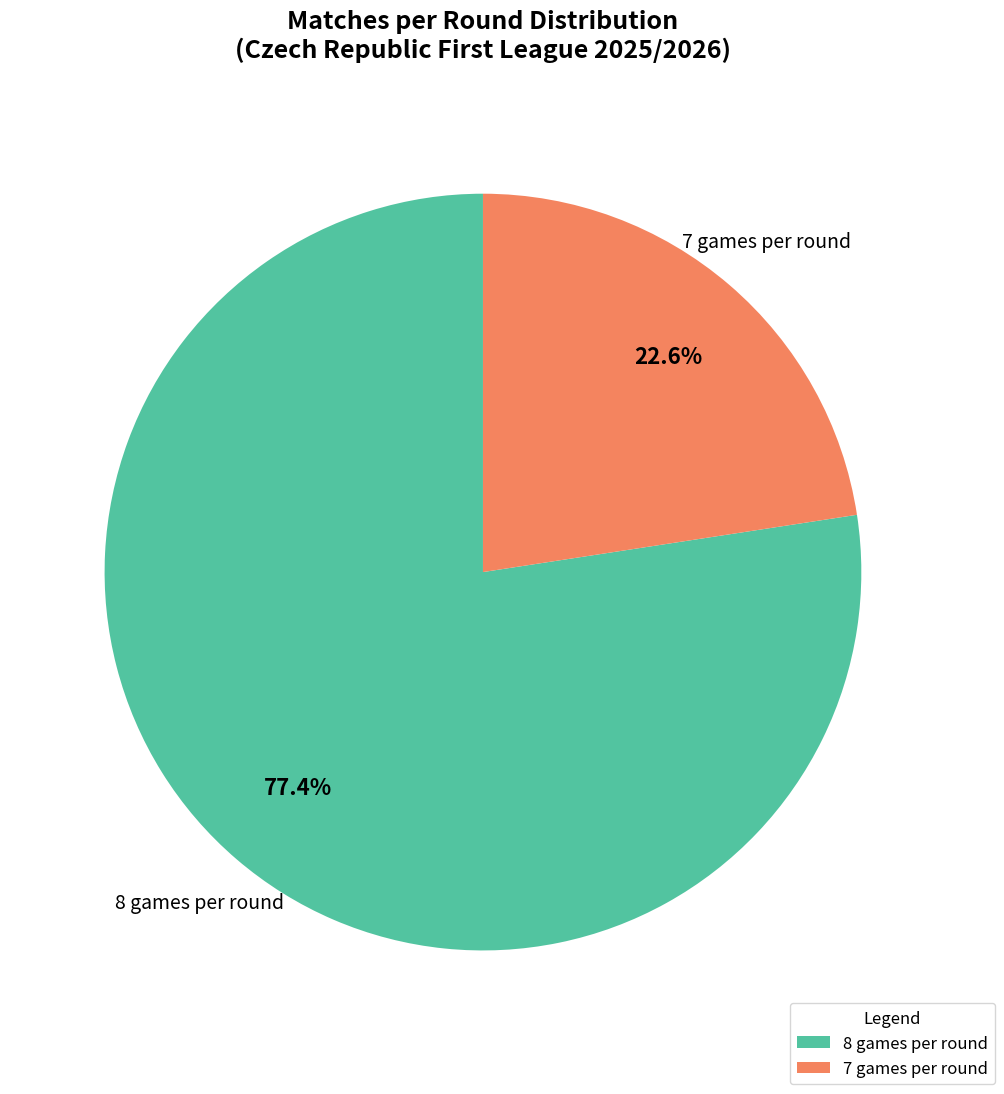

Which slice is the largest?

8 games per round